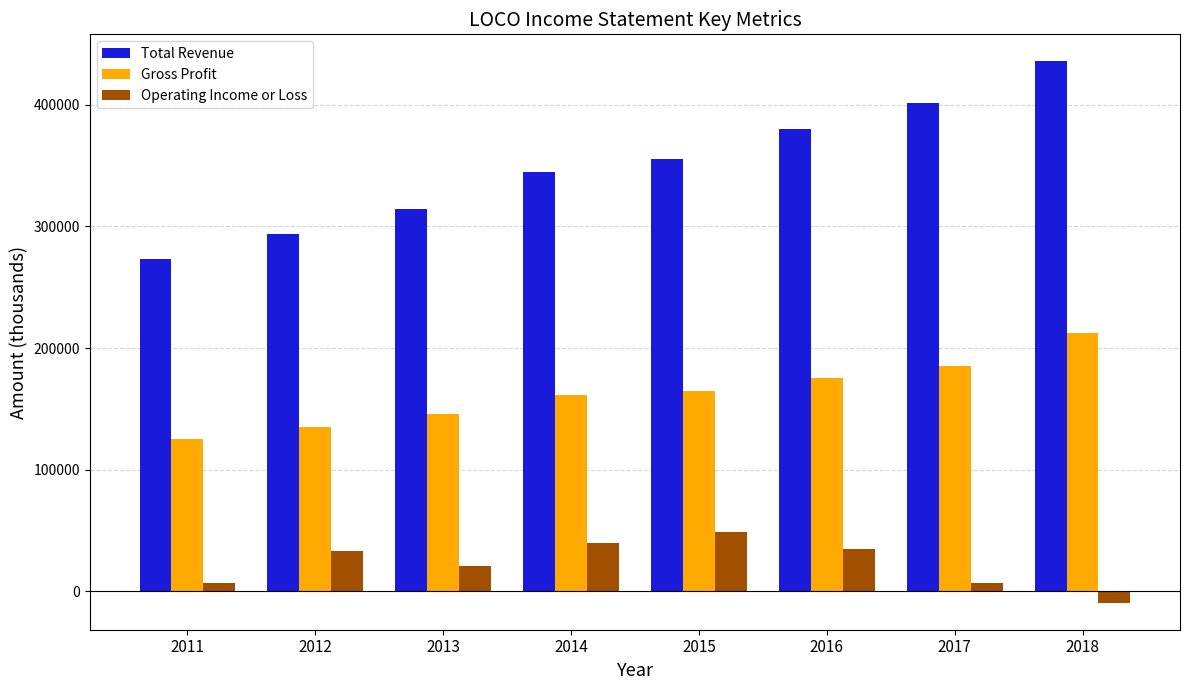

What is the total value across all series at 2015?

568800